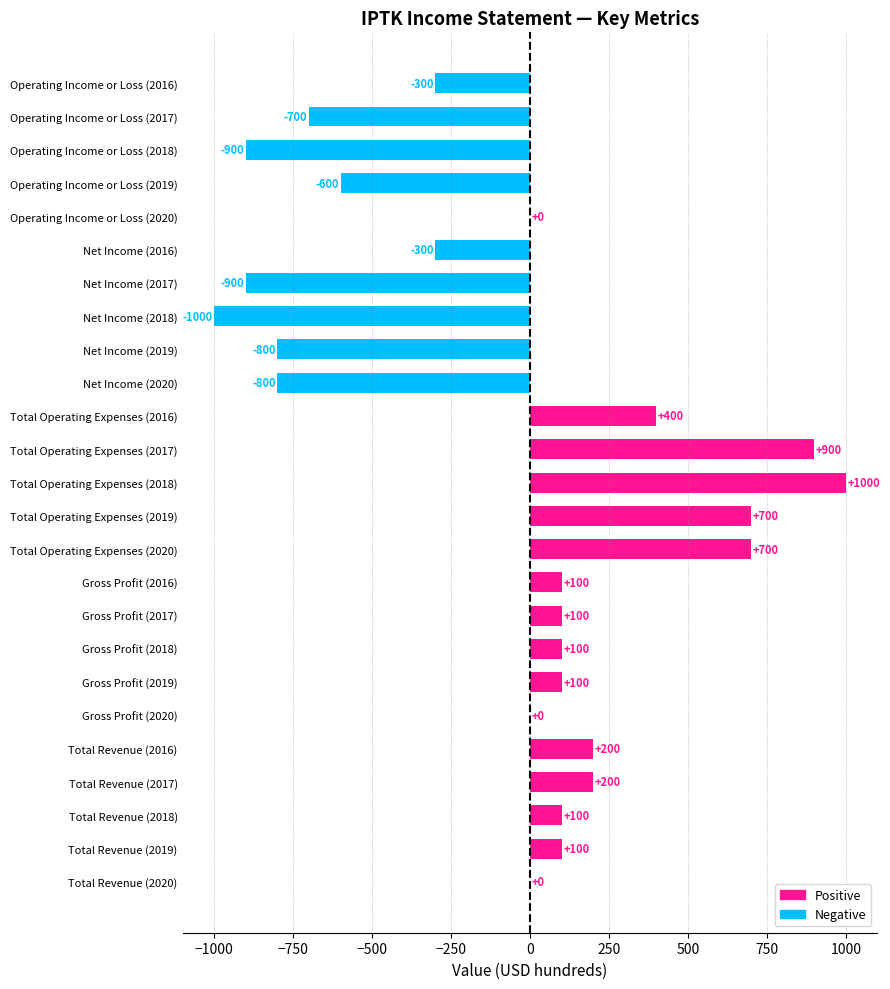

Is it true that the value at Total Revenue (2016) is 283?

False